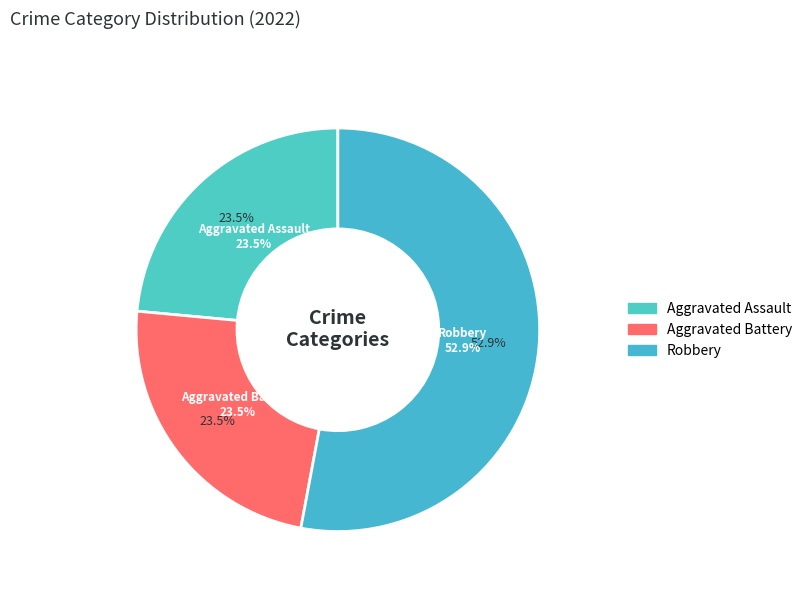

The Robbery slice represents 53% of the pie. True or false?

True